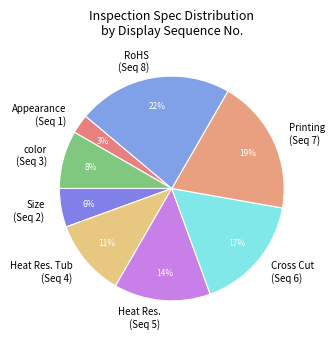

To the nearest percent, what portion does Heat Res. Tub (Seq 4) represent?

11%